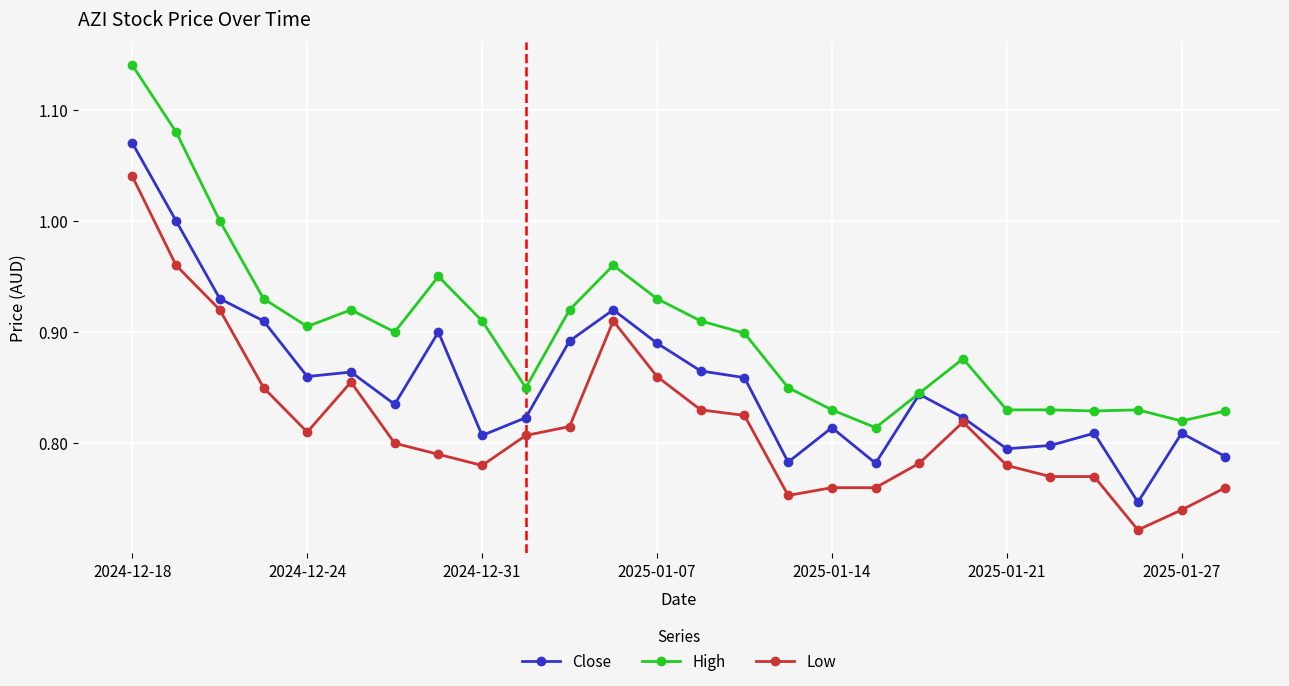

True or false: Low has more than 1 points higher than both neighbors.

True